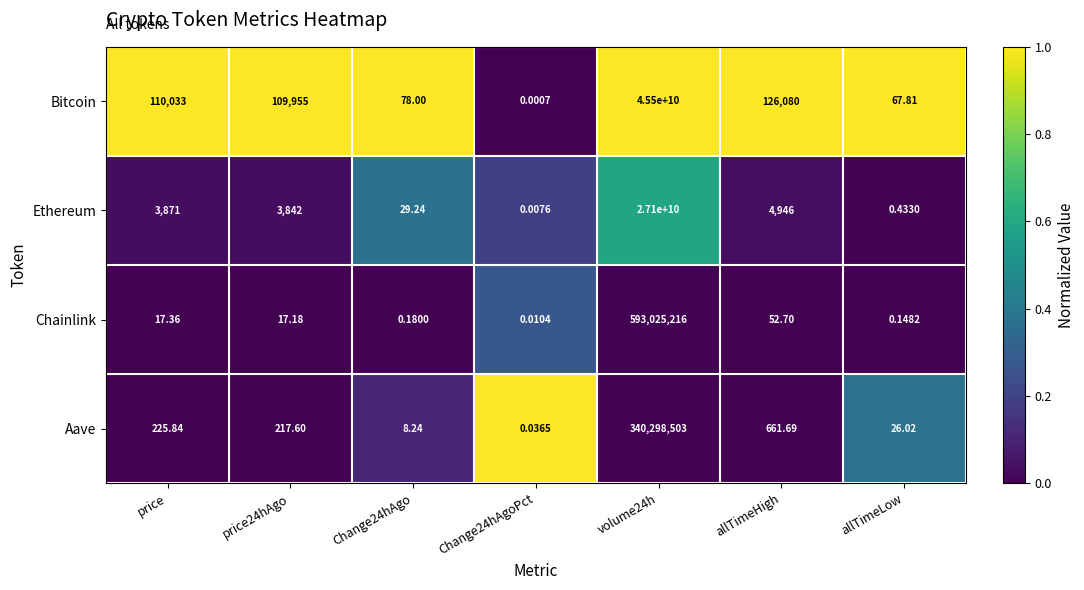

Which series has the largest total across all categories?

Bitcoin